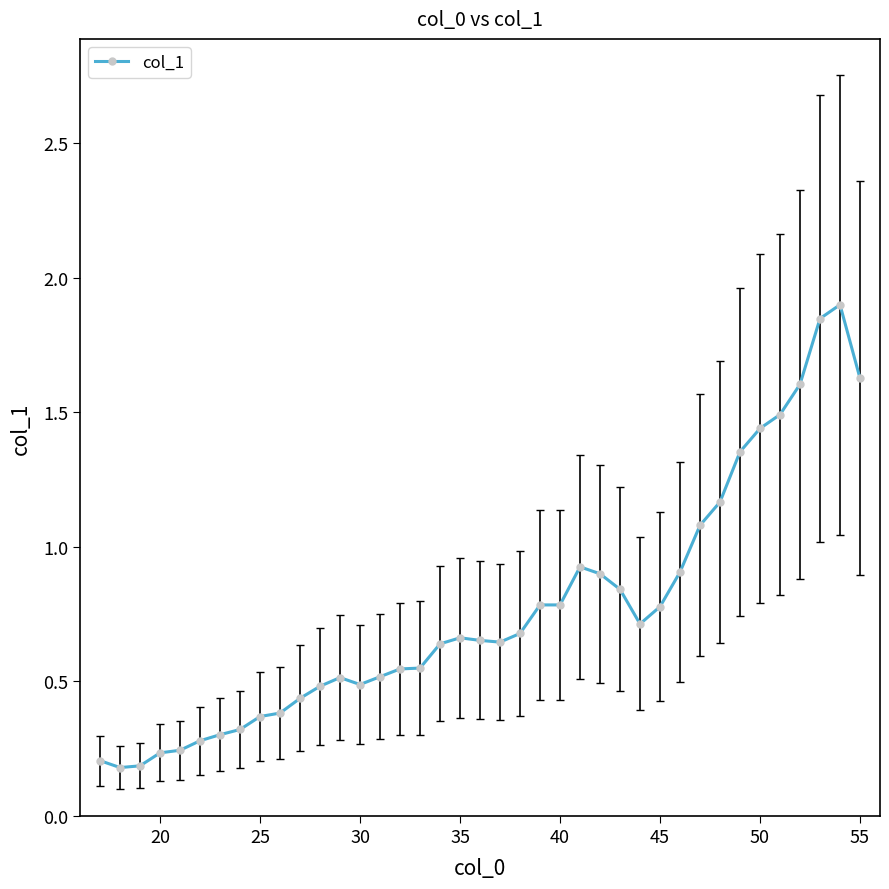

What is the difference between the maximum and minimum values?

1.7